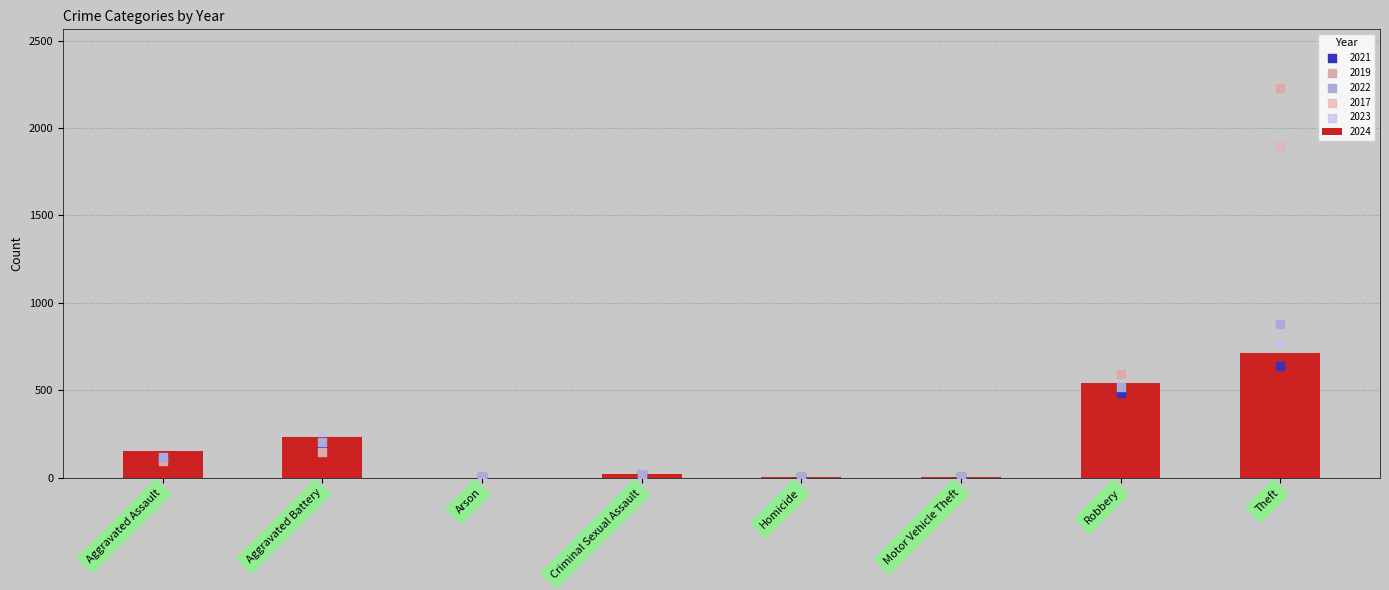

Which series reaches the maximum Y coordinate?

2019